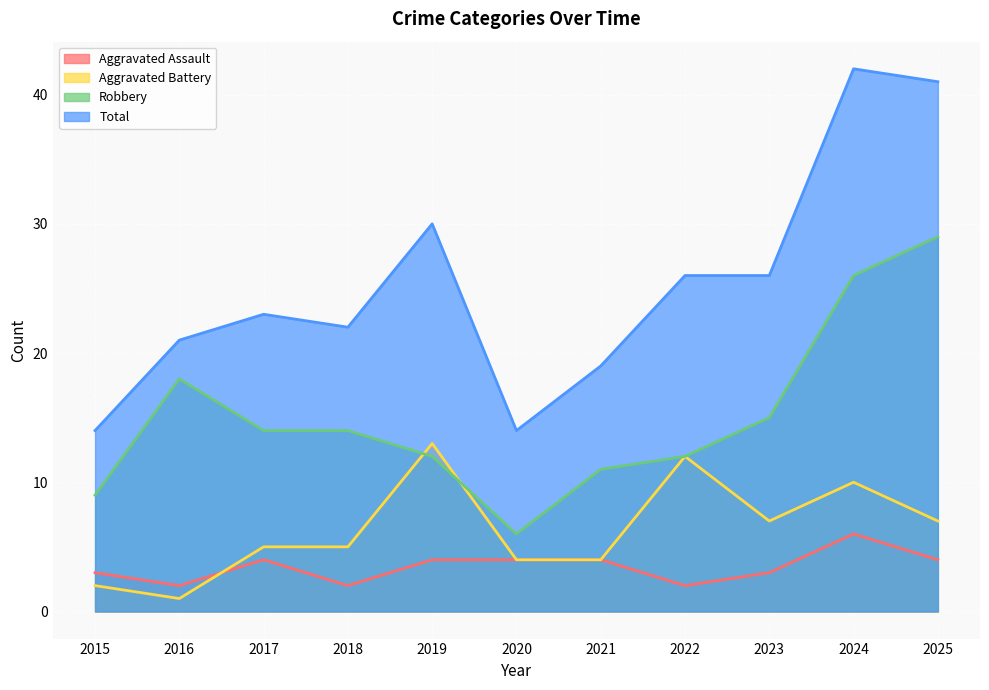

Which series changed the most between 2016 and 2024?

Total